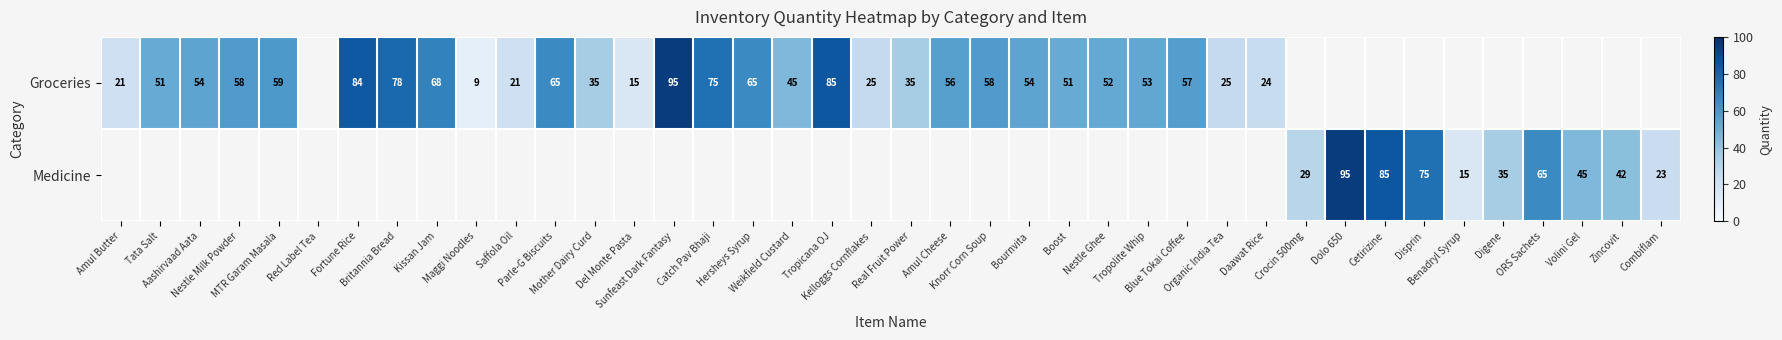

How many categories are shown in the chart?

40